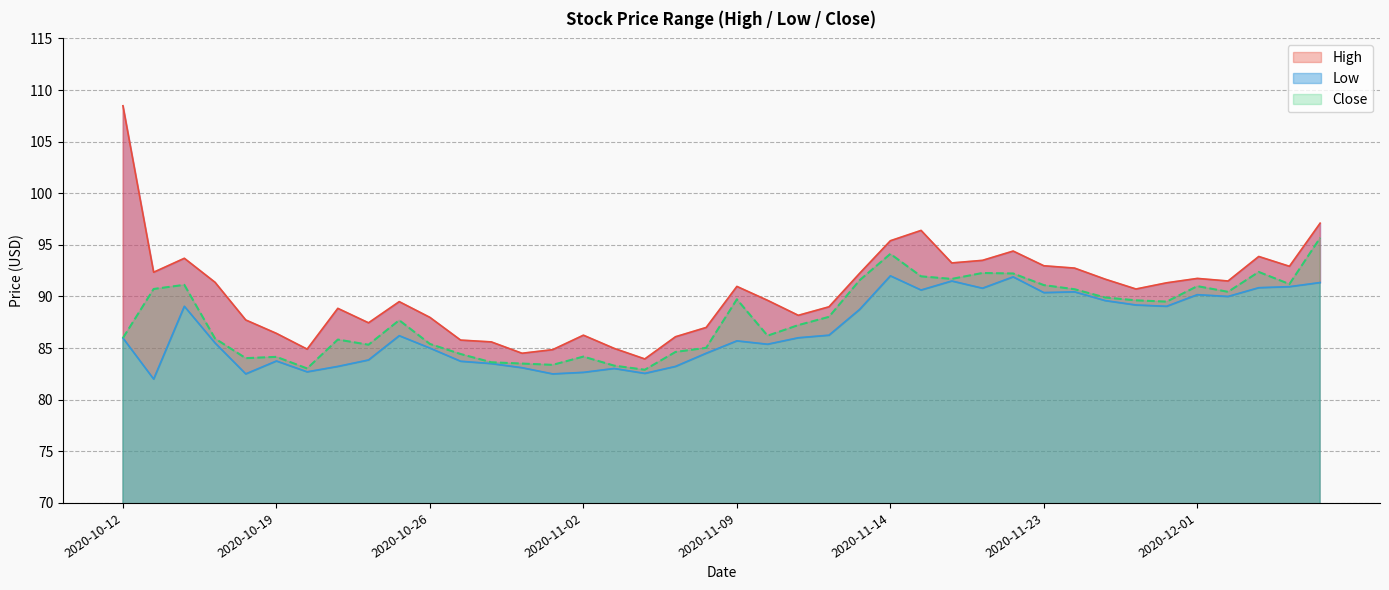

How many data points in Close are less than 88?

20